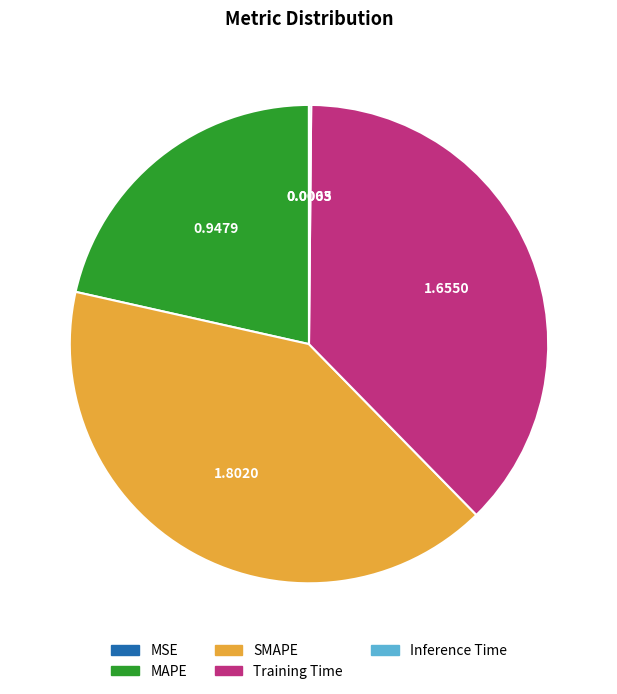

What is the largest slice in the pie chart?

SMAPE